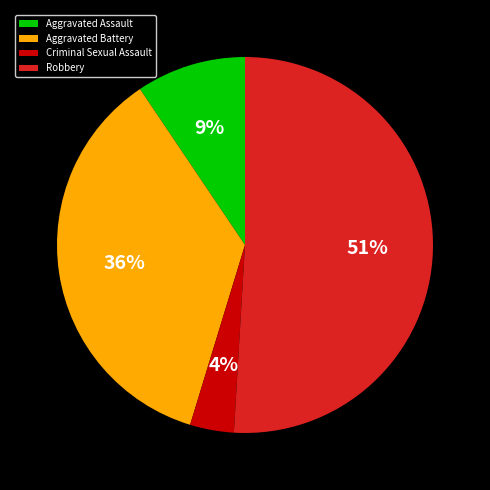

Do Robbery and Criminal Sexual Assault together represent more than half of the pie?

Yes